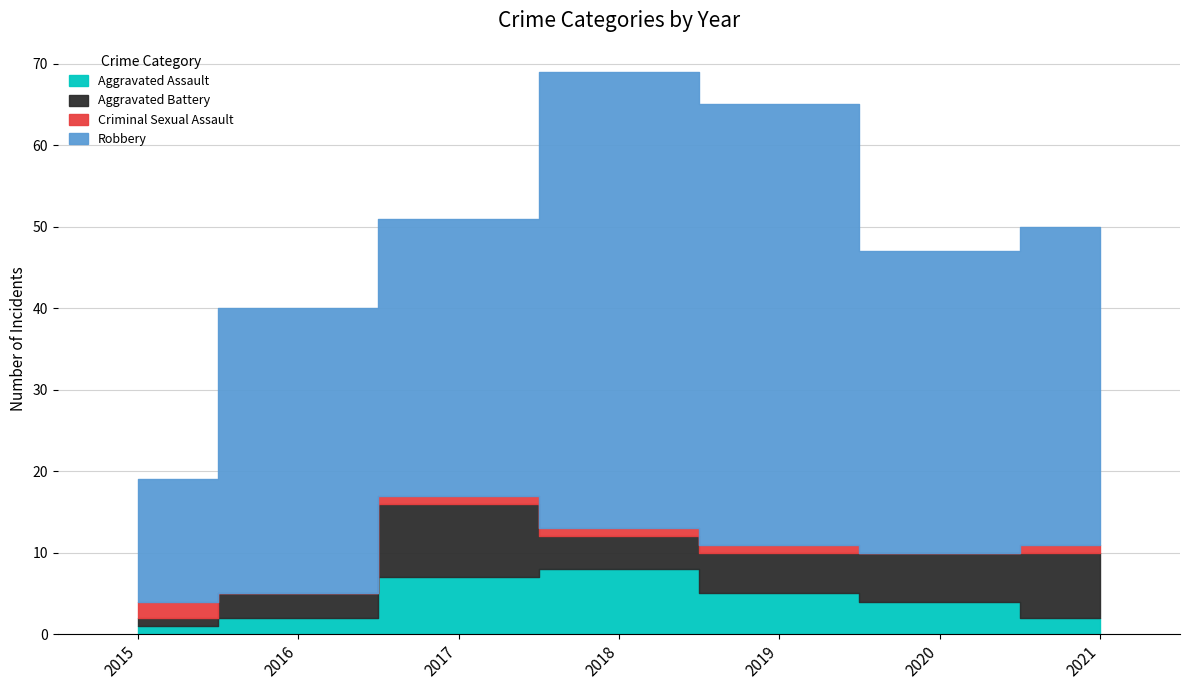

What is the sum of the Aggravated Battery values at 2020 and 2015?

7